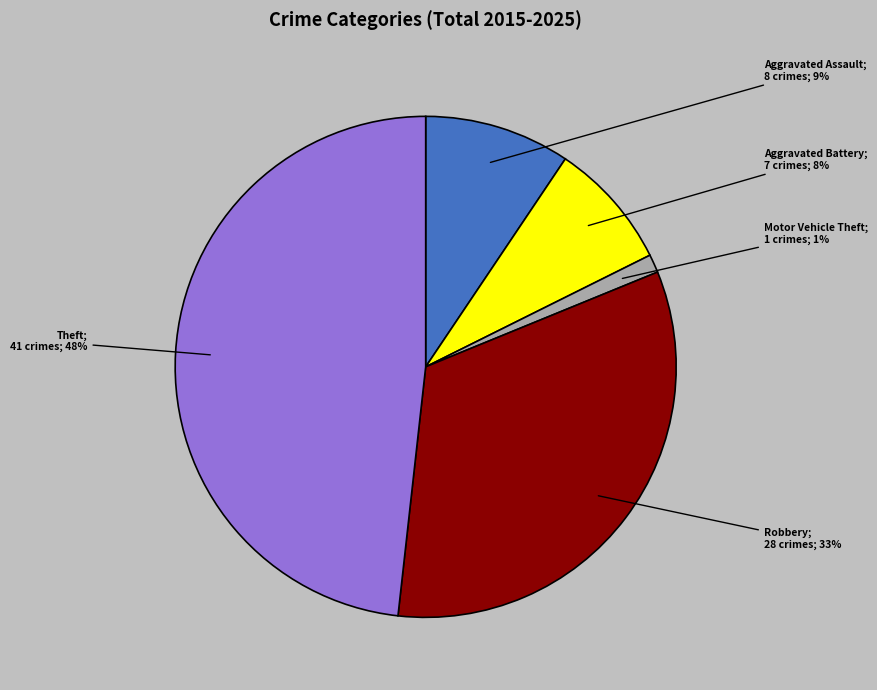

To the nearest percent, what is the average slice percentage?

20%